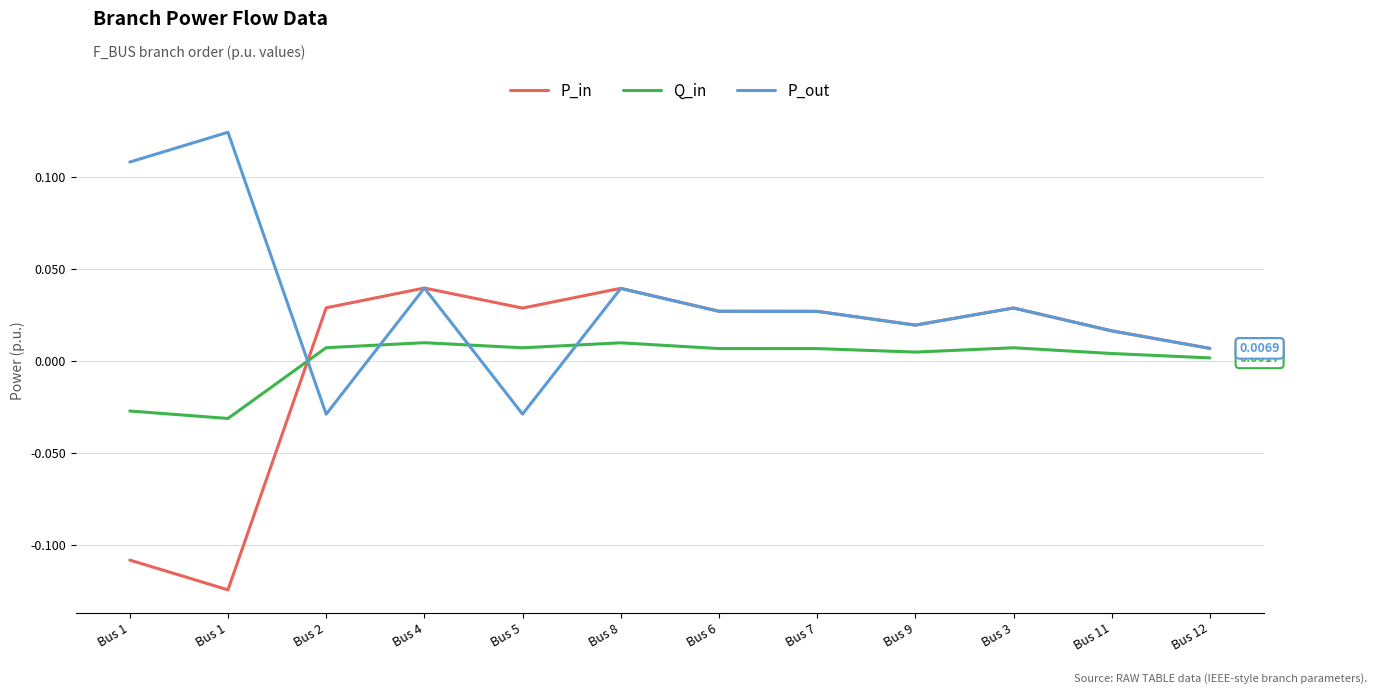

What are all the series names shown in the legend?

P_in, Q_in, P_out